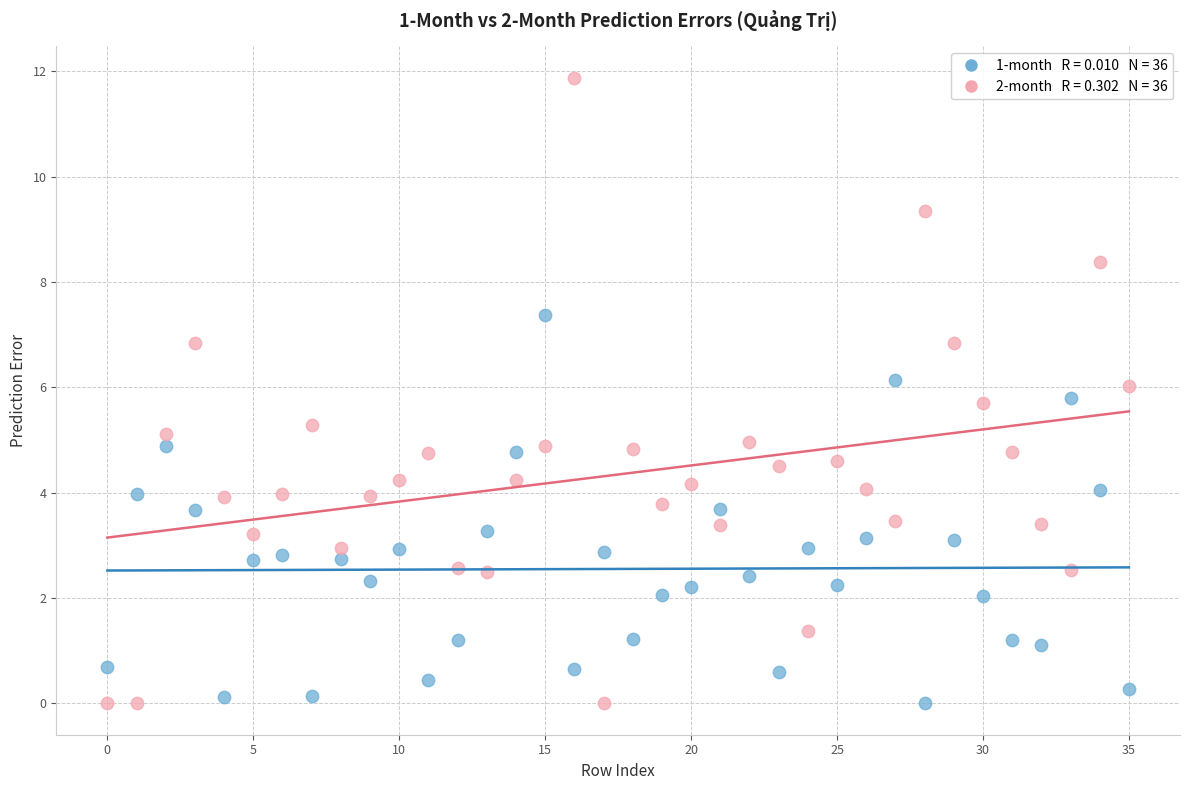

Across all data points, what is the range of Y values (max minus min)?

11.9